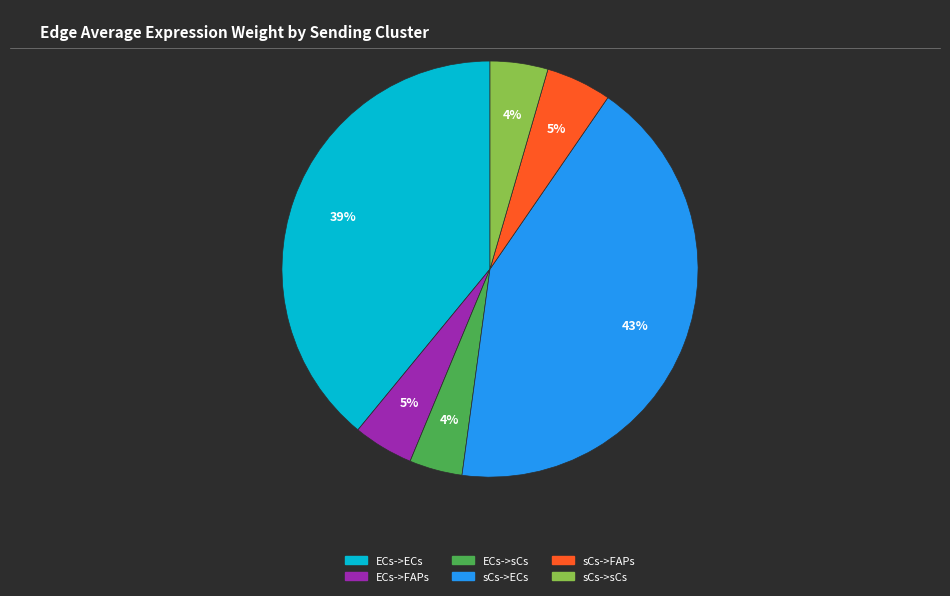

To the nearest percent, what is the average slice percentage?

17%